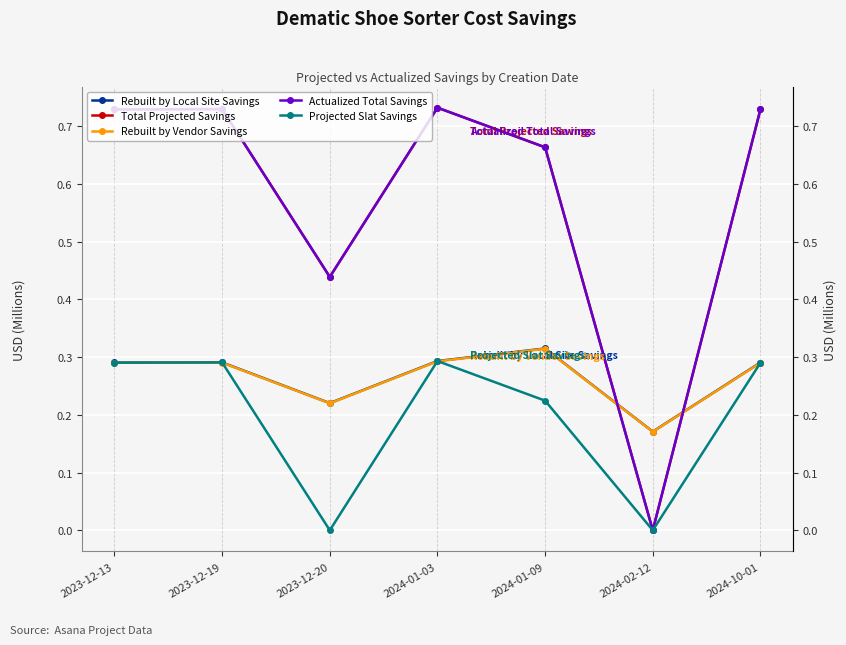

What are all the series names shown in the legend?

Rebuilt by Local Site Savings, Total Projected Savings, Rebuilt by Vendor Savings, Actualized Total Savings, Projected Slat Savings